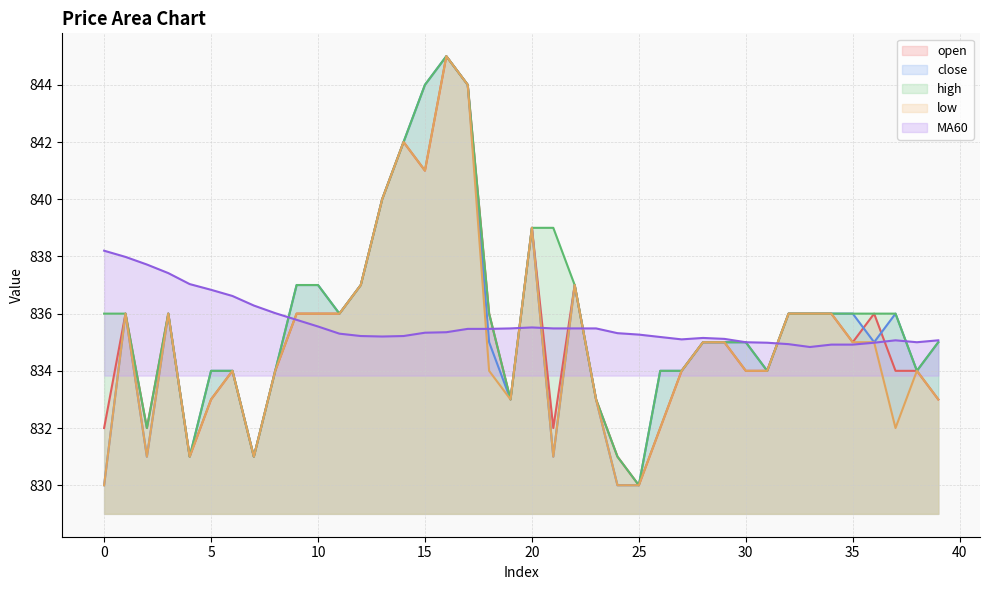

At 2, list the series in order from largest to smallest.

MA60, open, high, close, low